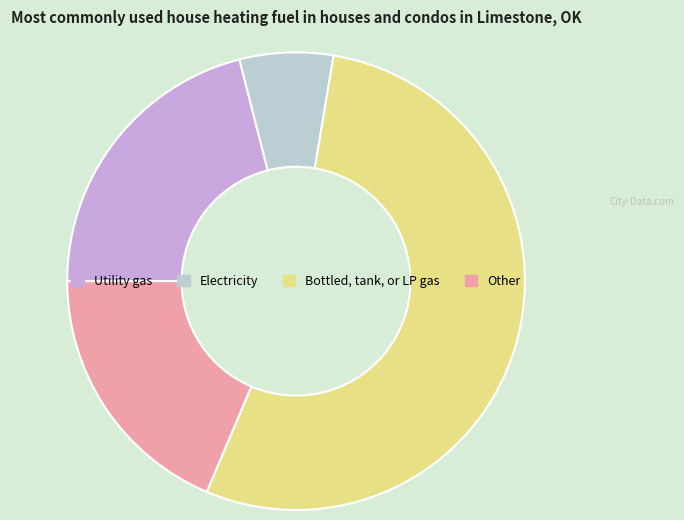

What is the ratio of the value at Other to the value at Bottled, tank, or LP gas?

0.3